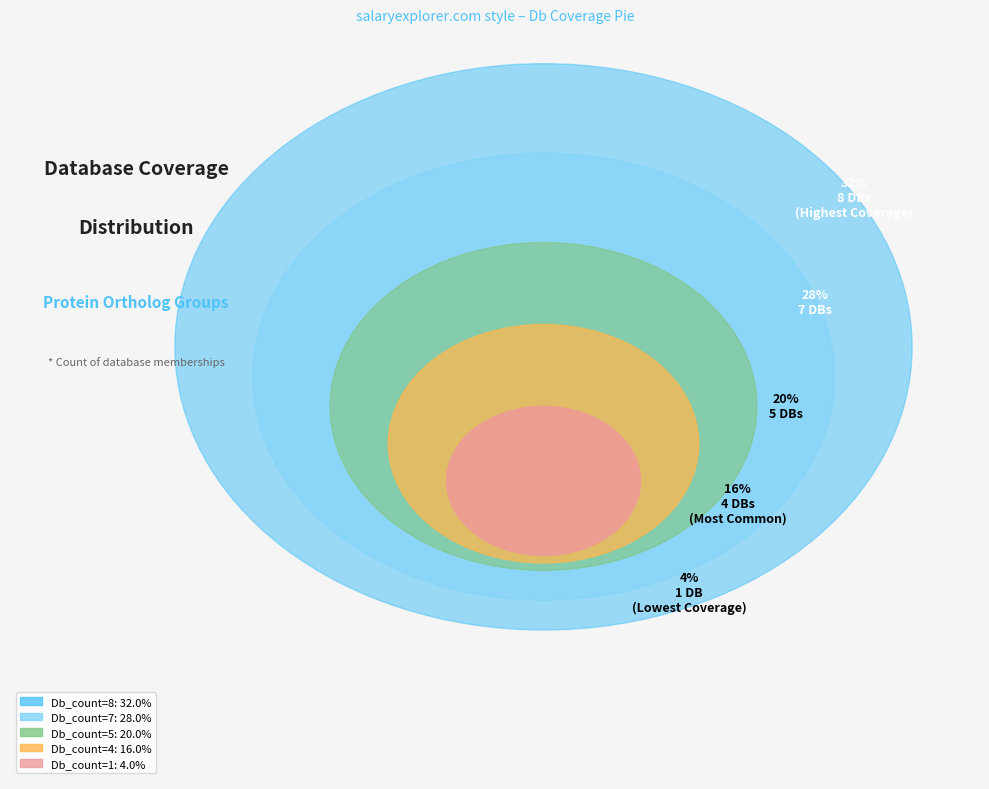

To the nearest percent, what portion does Db_count=1 represent?

4%